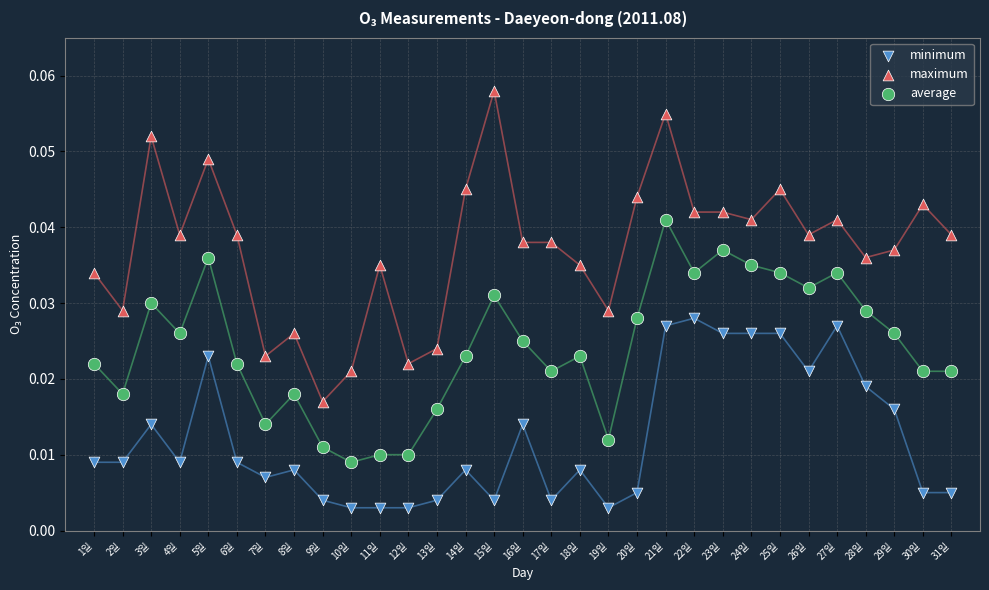

Across all data points, what is the range of X values (max minus min)?

30.0